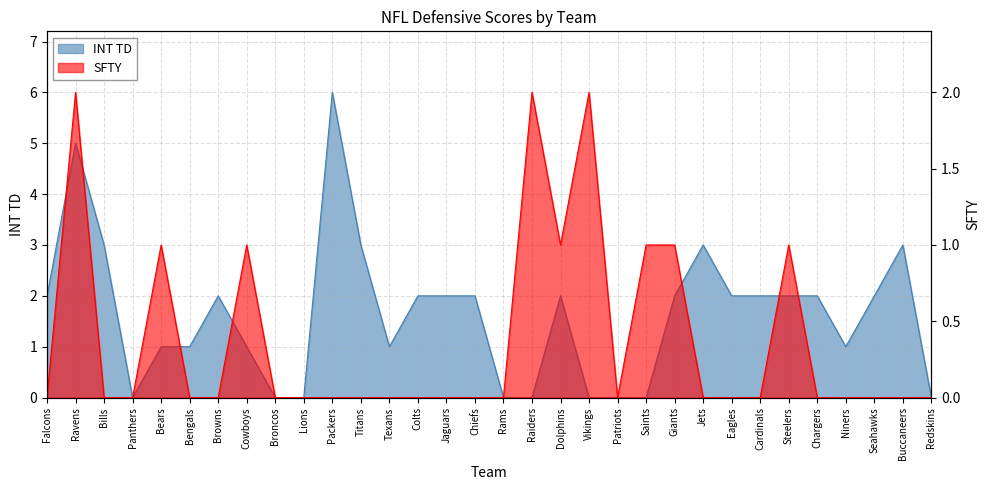

What is the difference between the SFTY values at Cowboys and Chiefs?

1